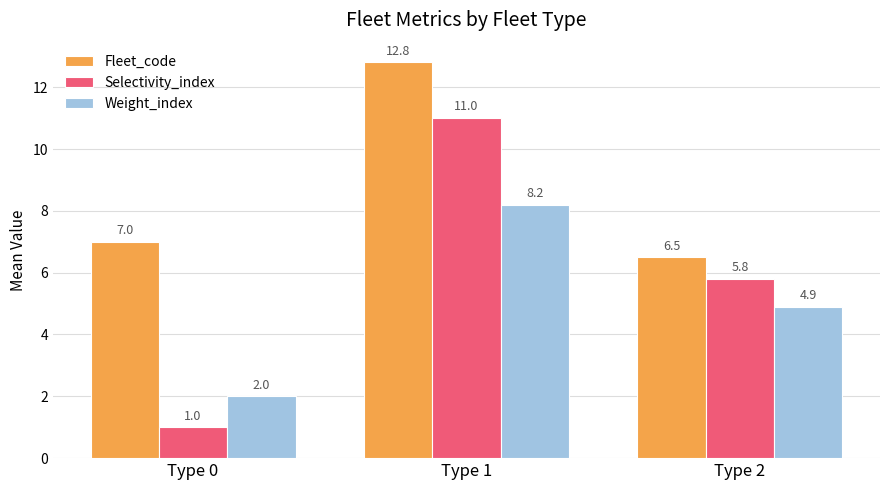

Which label corresponds to the largest value in the chart?

Type 1